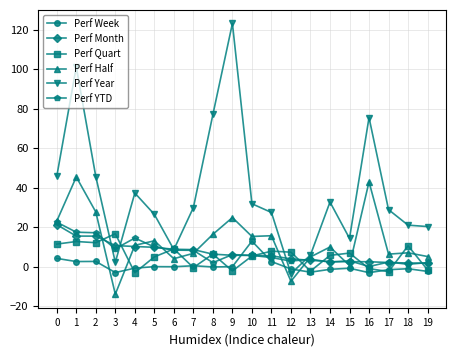

Which series has the widest spread of values?

Perf Year